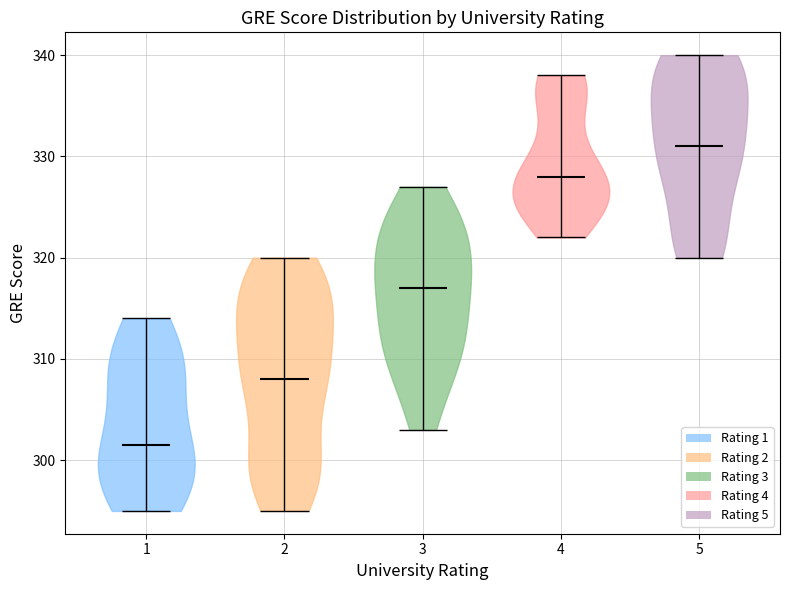

Reading left to right, read every violin against the y-axis: where its median line is, and the lowest and highest points it reaches. The values are not printed on the chart, so give them approximately, as read against the axis.

1: median line 302, lowest point 295, highest point 314
2: median line 308, lowest point 295, highest point 320
3: median line 317, lowest point 303, highest point 327
4: median line 328, lowest point 322, highest point 338
5: median line 331, lowest point 320, highest point 340